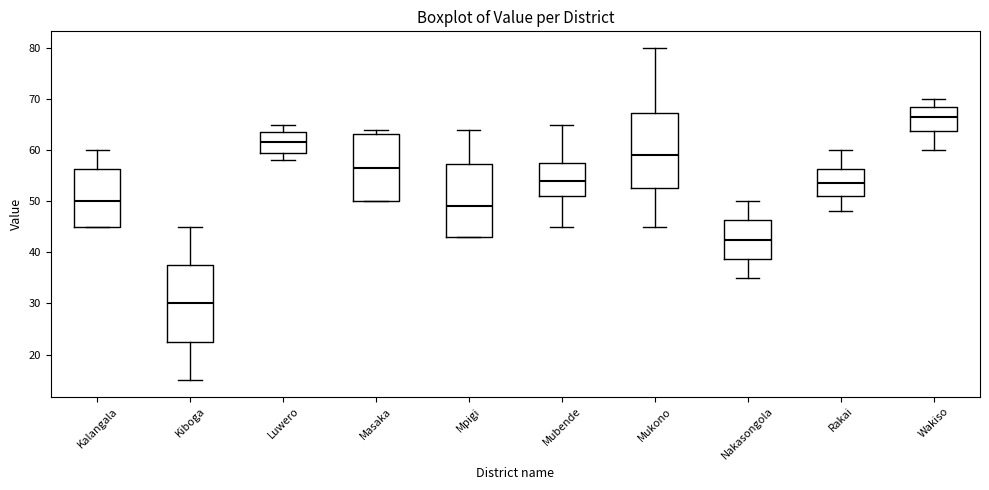

Reading left to right, read every box against the y-axis: the position of its median line, the range the box covers, and the ends of its whiskers. The values are not printed on the chart, so give them approximately, as read against the axis.

Kalangala: median 50, box 45 to 56, whiskers 45 to 60
Kiboga: median 30, box 23 to 38, whiskers 15 to 45
Luwero: median 62, box 60 to 64, whiskers 58 to 65
Masaka: median 57, box 50 to 63, whiskers 50 to 64
Mpigi: median 49, box 43 to 57, whiskers 43 to 64
Mubende: median 54, box 51 to 58, whiskers 45 to 65
Mukono: median 59, box 53 to 67, whiskers 45 to 80
Nakasongola: median 43, box 39 to 46, whiskers 35 to 50
Rakai: median 54, box 51 to 56, whiskers 48 to 60
Wakiso: median 67, box 64 to 69, whiskers 60 to 70